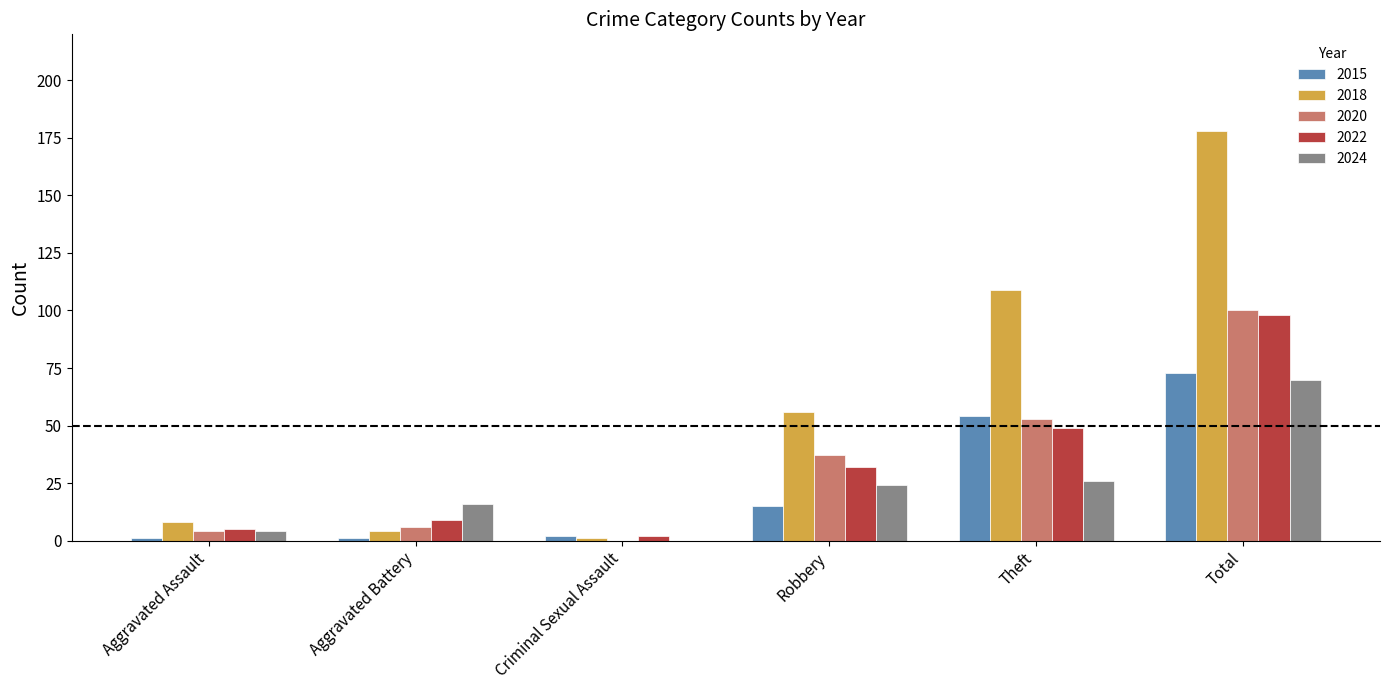

Between Robbery and Theft, which series saw the biggest shift?

2018